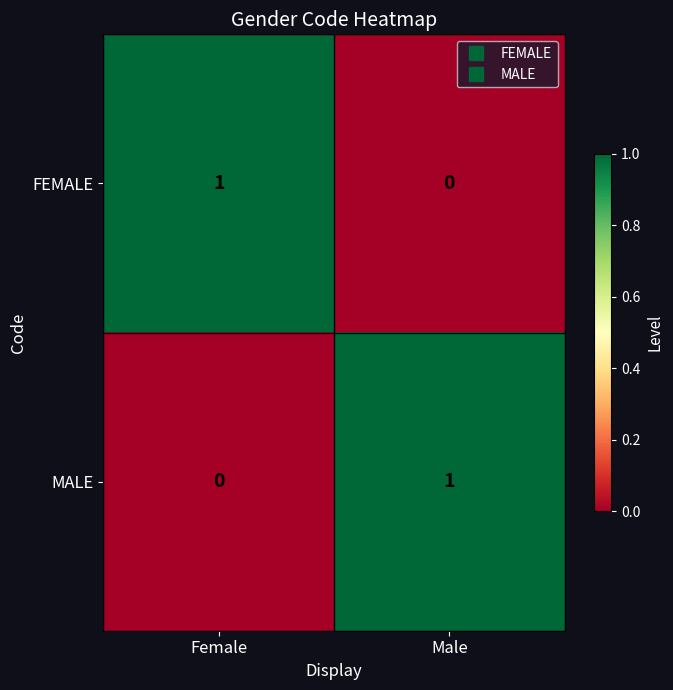

Which category has the lowest value in the FEMALE series?

Male